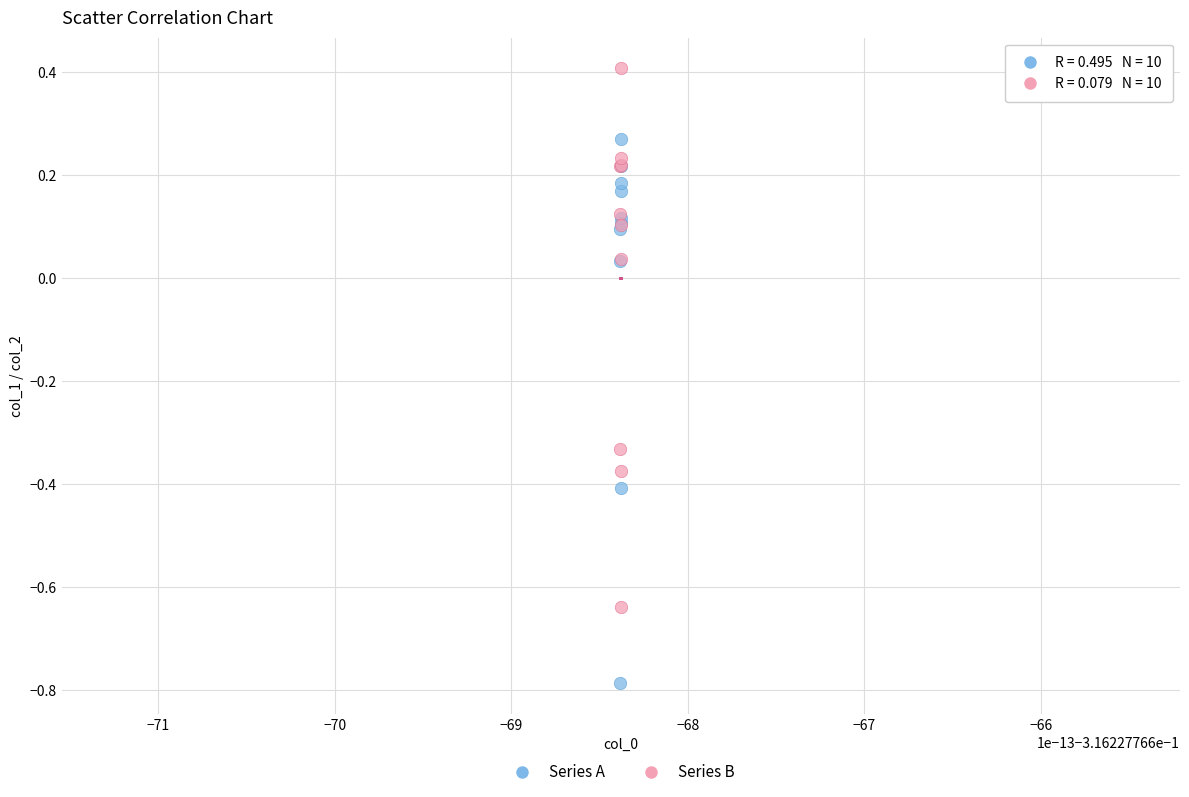

What are all the series names shown in the legend?

Series A, Series B